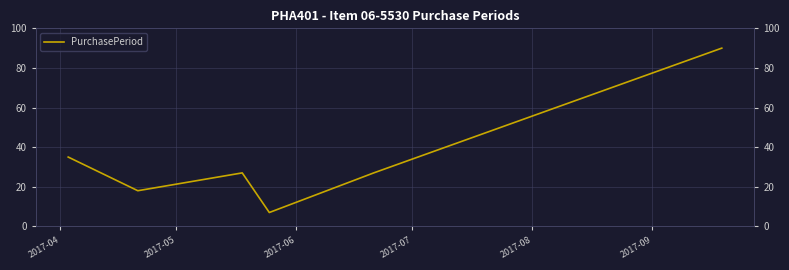

Reading right to left, extract all data points from this chart.

90	27	7	27	18	35